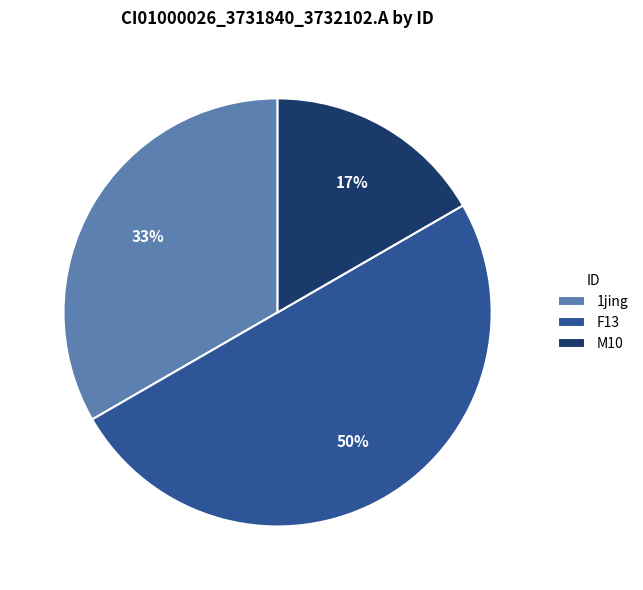

The 1jing slice represents 33% of the pie. True or false?

True